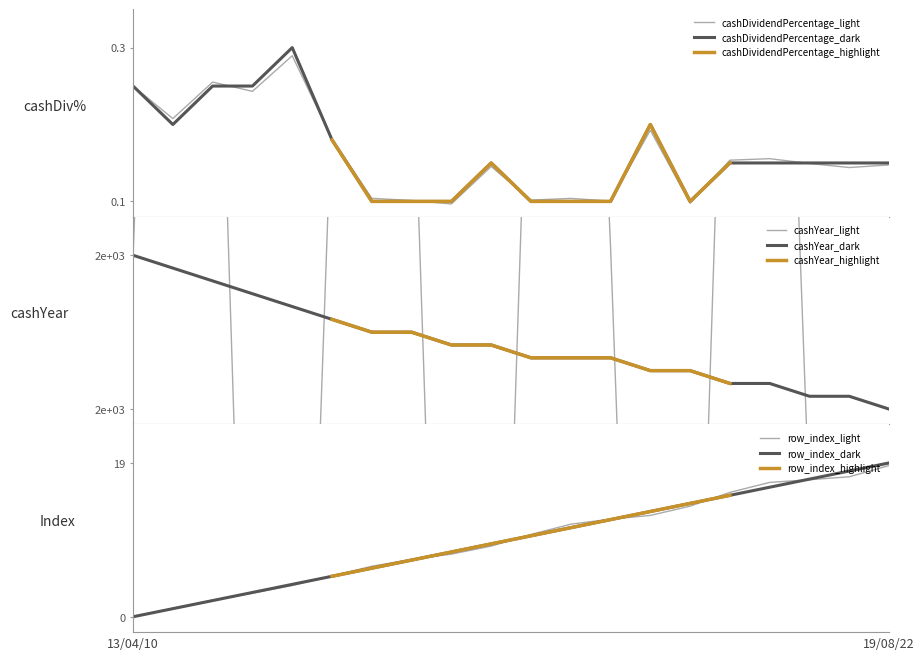

Does the chart have visible grid lines?

No